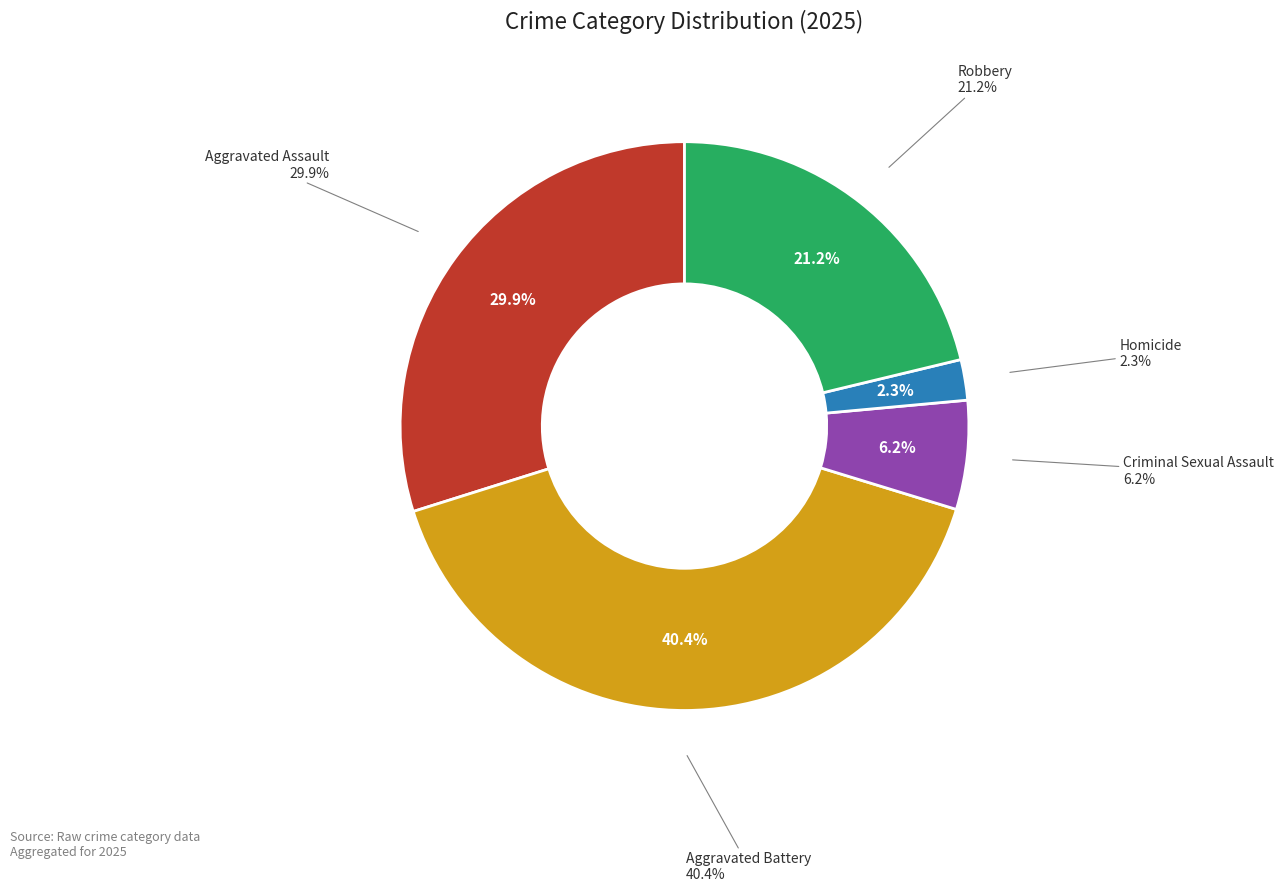

Which has a higher value, Robbery or Aggravated Battery?

Aggravated Battery